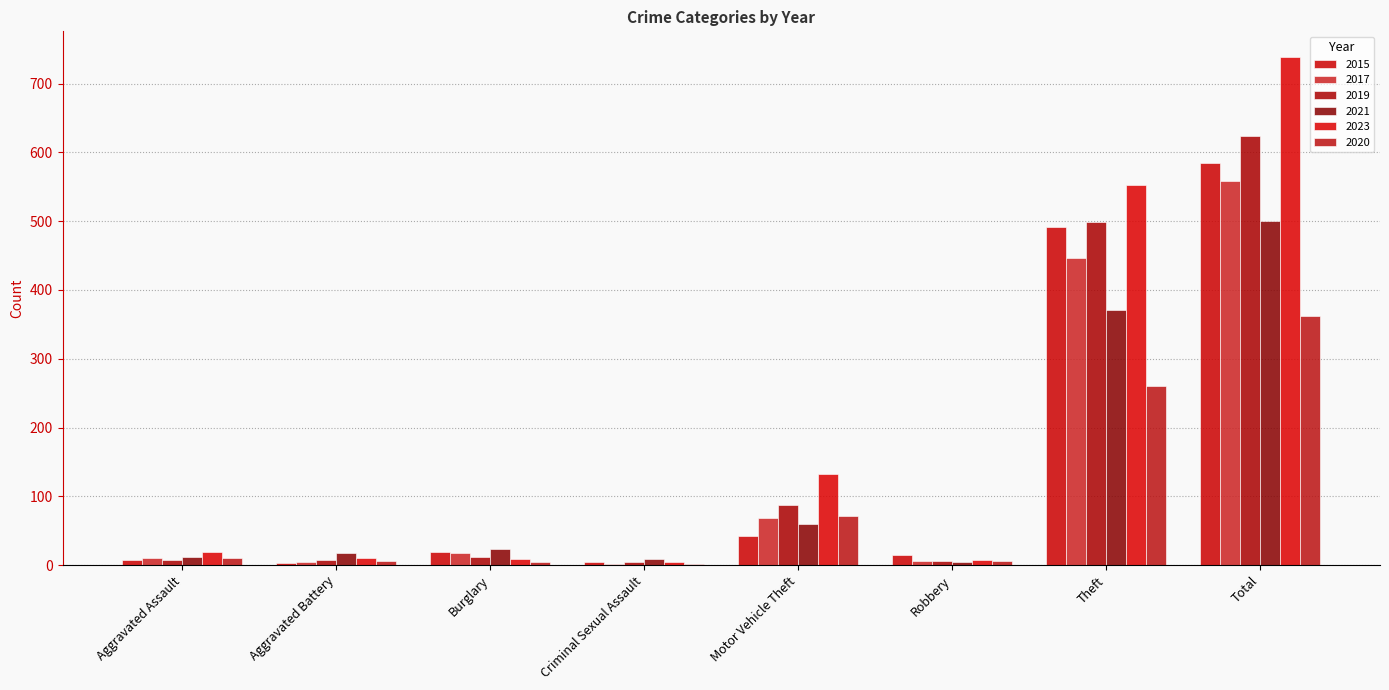

The value of 2021 at Aggravated Assault is 12. True or false?

True